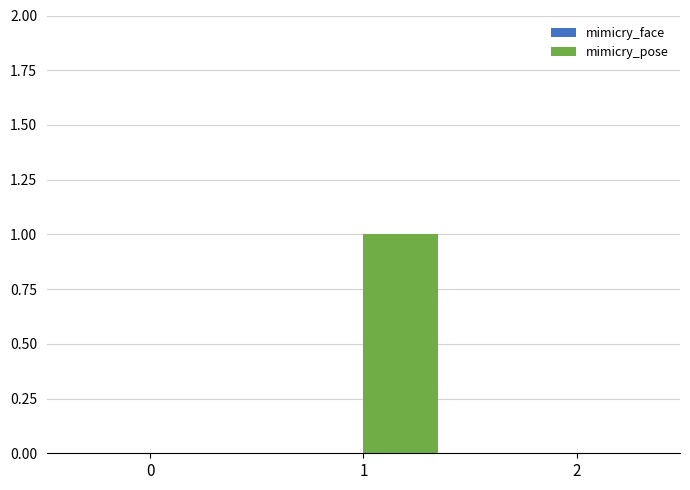

Reading right to left, extract all data points from this chart.

2=0	1=1	0=0